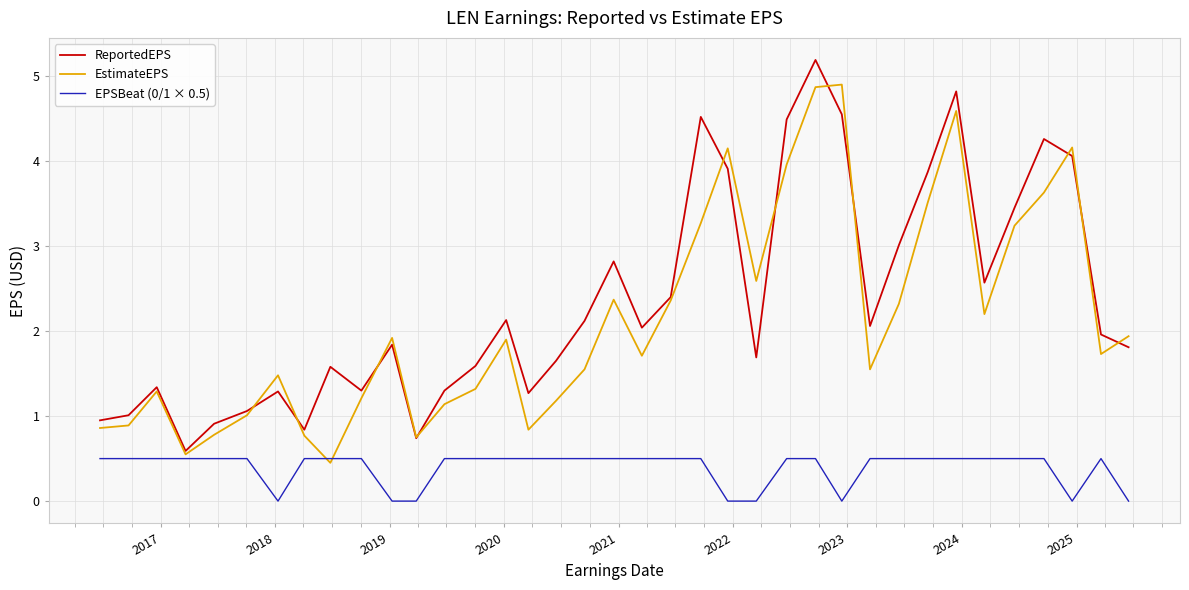

What is the maximum value for EstimateEPS?

4.9